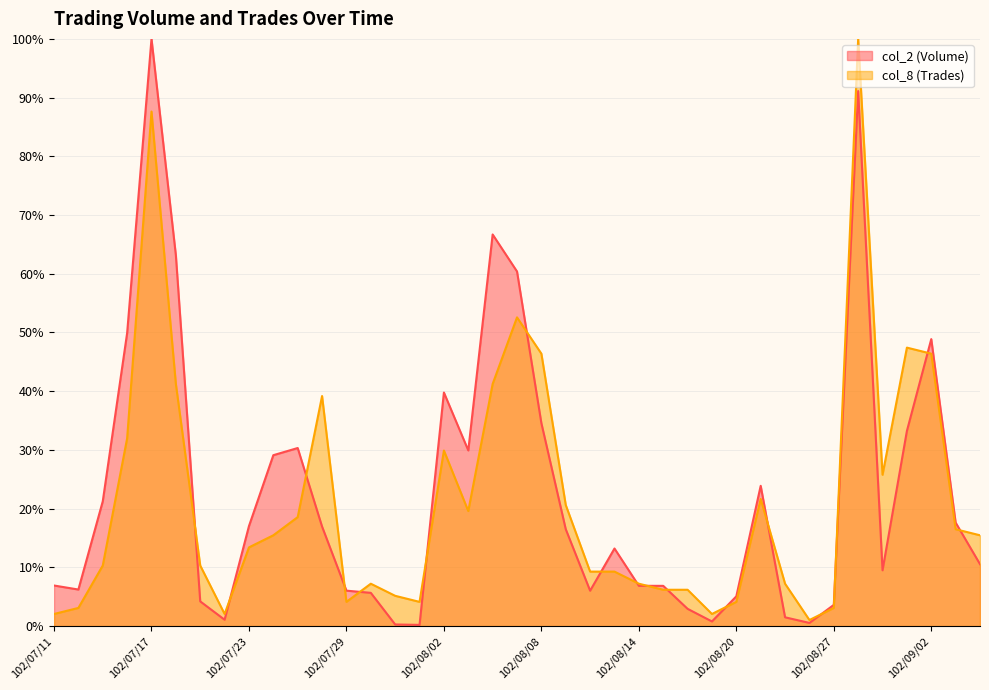

How many categories are shown in the chart?

39